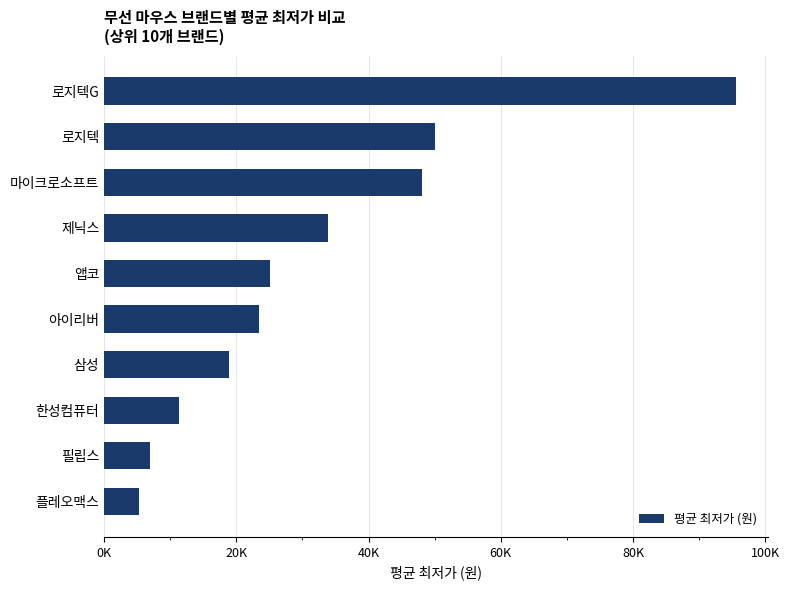

What is the difference between the second highest and second lowest values?

43150